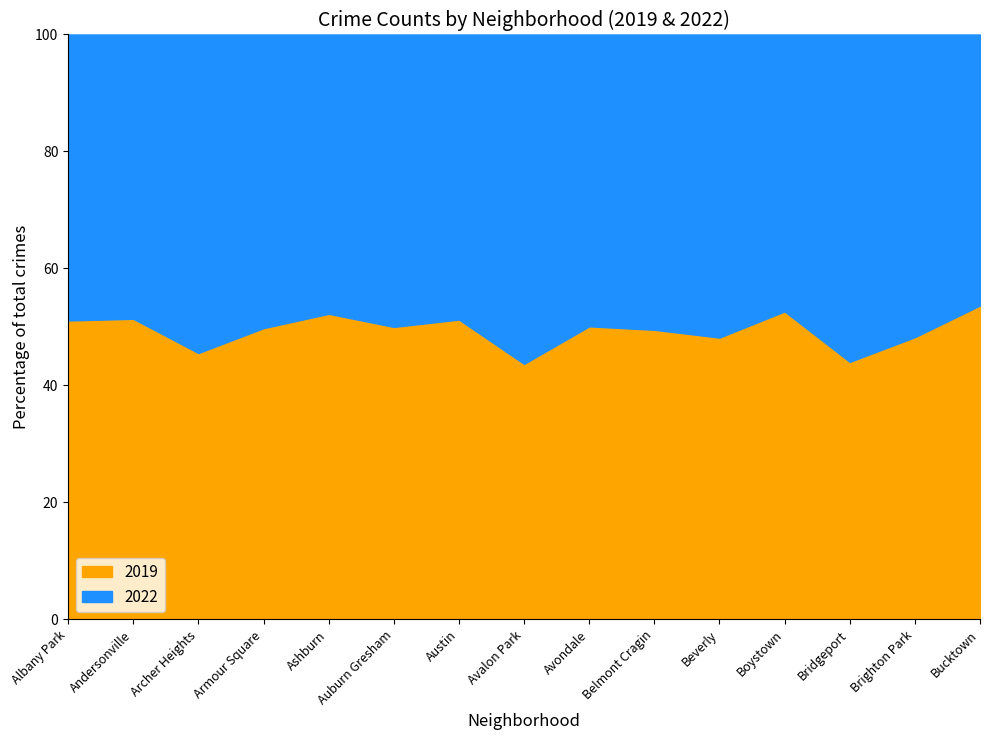

What is the difference between the maximum and minimum values in the 2019 series?

10.0